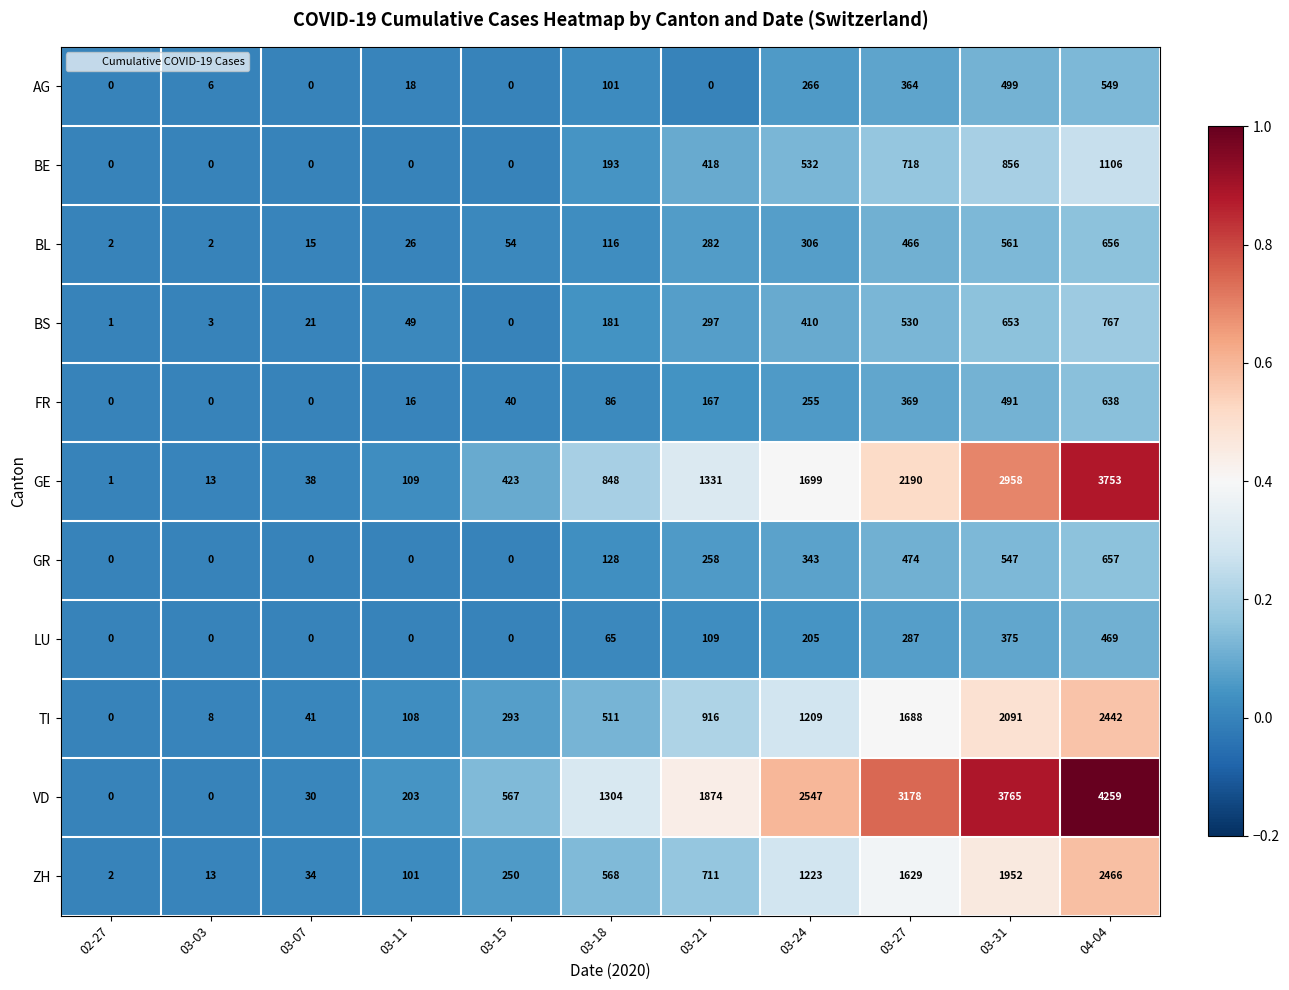

Rank the series at 03-27 from highest to lowest value.

VD, GE, TI, ZH, BE, BS, GR, BL, FR, AG, LU